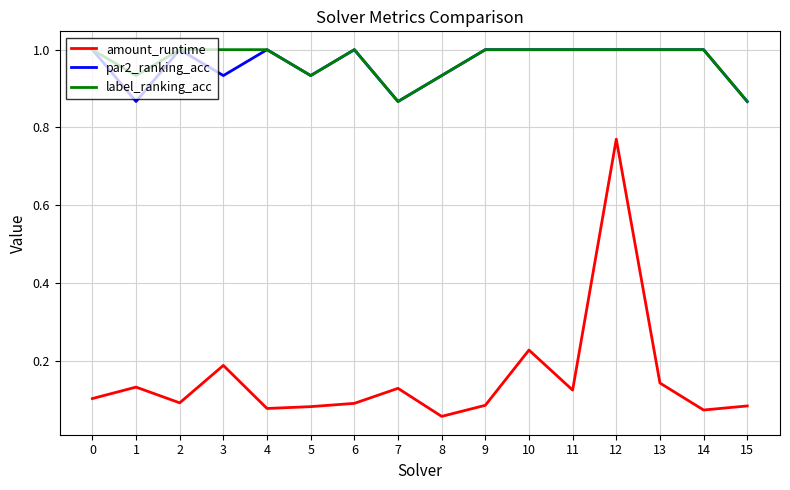

At which category does amount_runtime reach its first local peak?

1